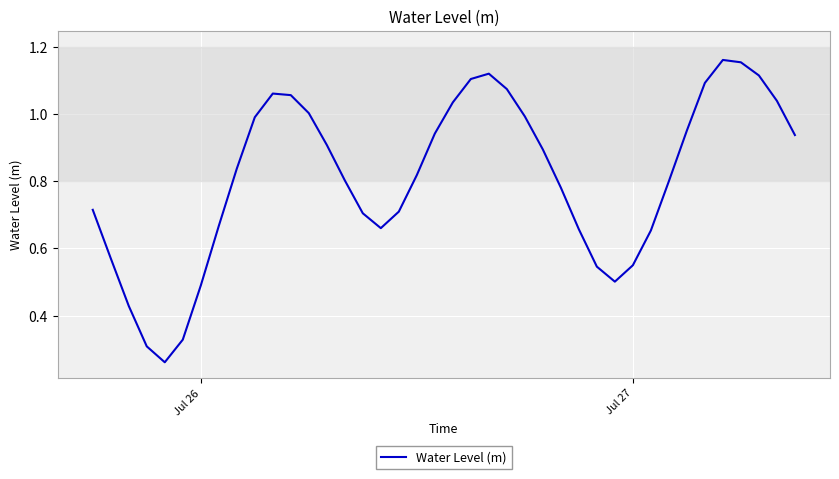

Reading left to right, transcribe all the data shown in this chart.

0.7	0.6	0.4	0.3	0.3	0.3	0.5	0.7	0.8	1.0	1.1	1.1	1.0	0.9	0.8	0.7	0.7	0.7	0.8	0.9	1.0	1.1	1.1	1.1	1.0	0.9	0.8	0.7	0.5	0.5	0.5	0.7	0.8	1.0	1.1	1.2	1.2	1.1	1.0	0.9